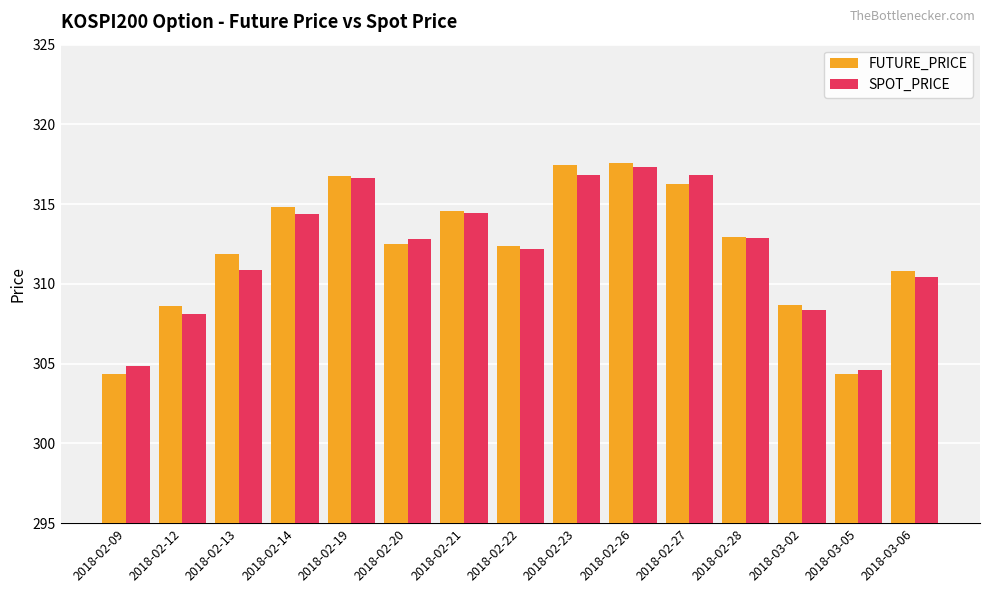

What is the maximum value for SPOT_PRICE?

317.3